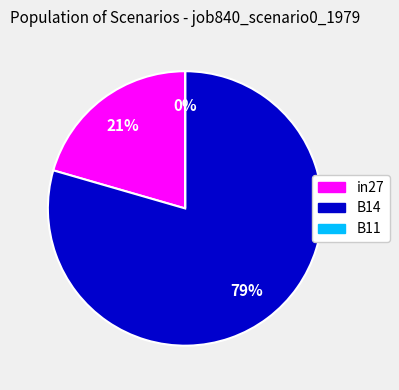

Which slice is the largest?

B14